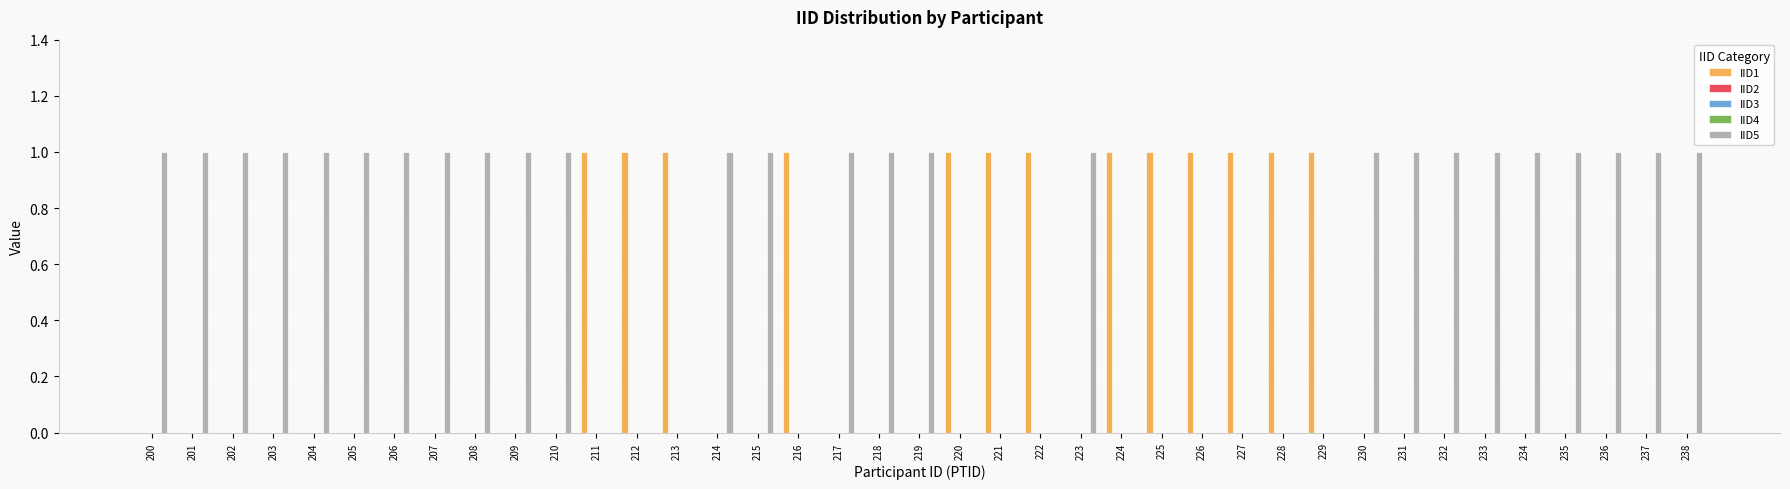

What is the difference between the highest and lowest values at 218?

1